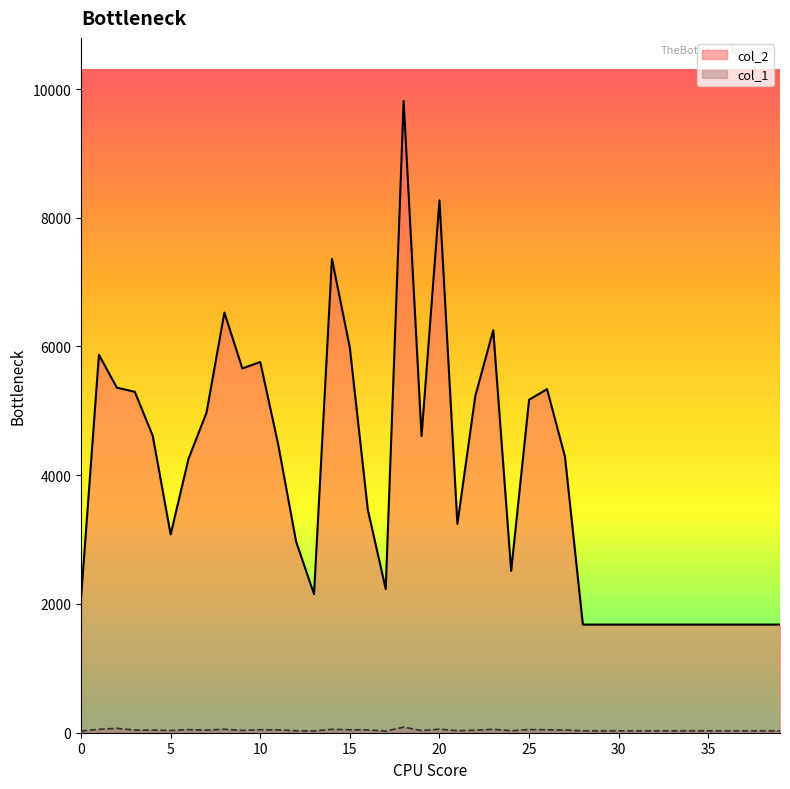

Which series has the largest range (max minus min)?

col_2